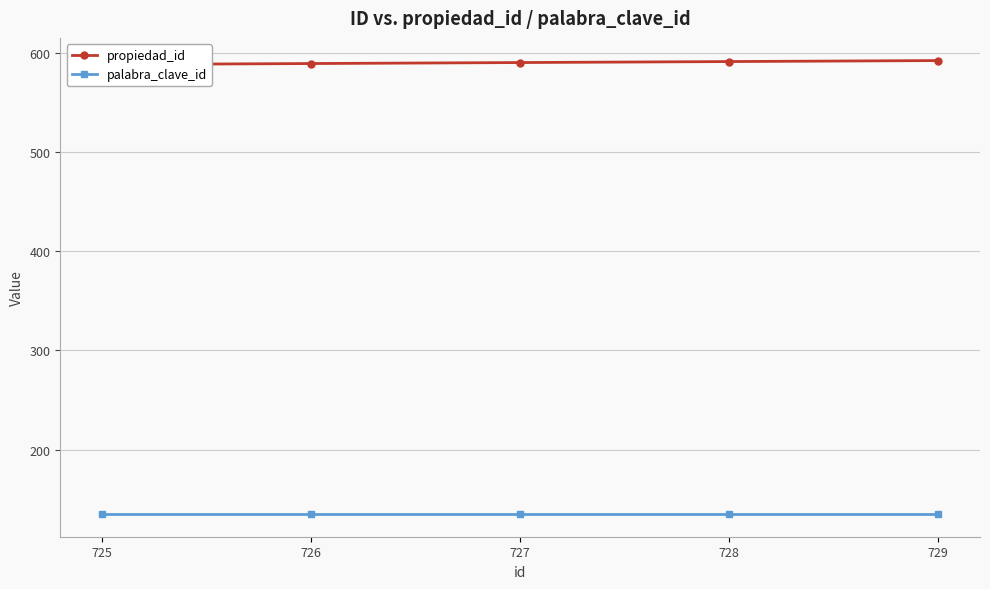

At which label is palabra_clave_id closest to 135?

725